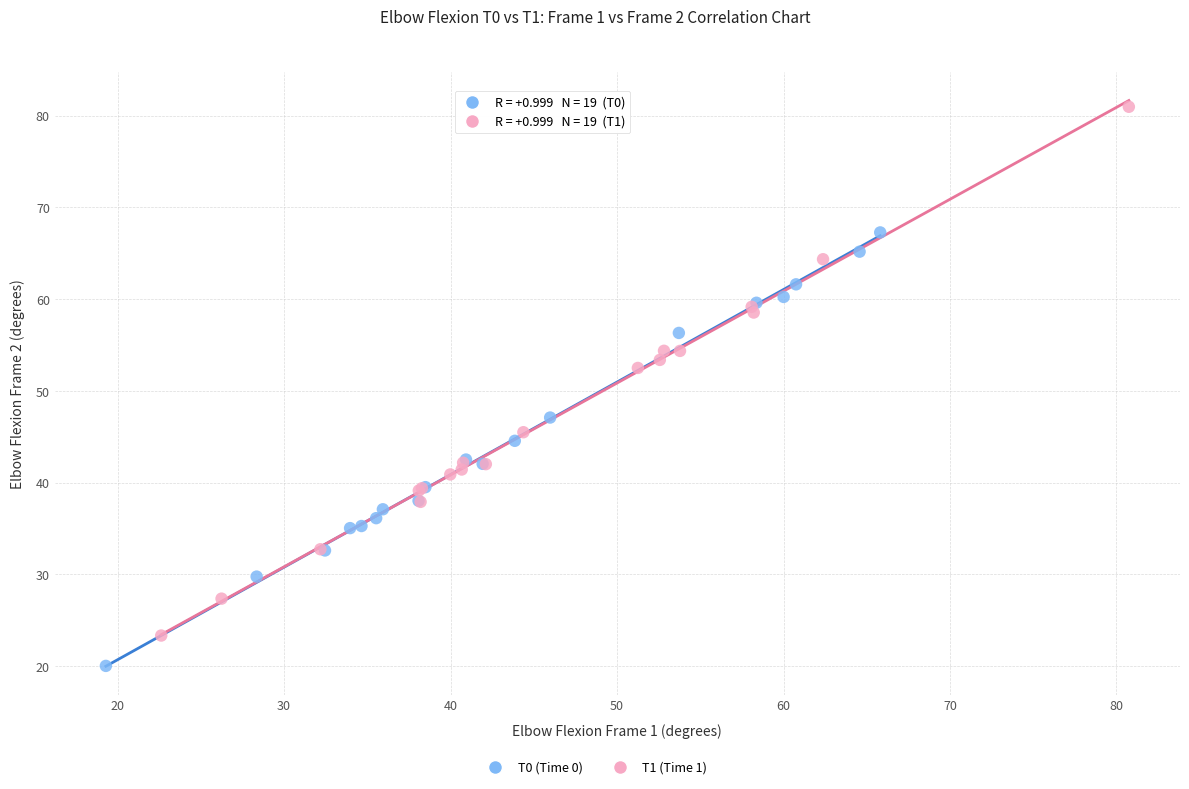

Which series has the widest spread of Y values?

T1 (Time 1)